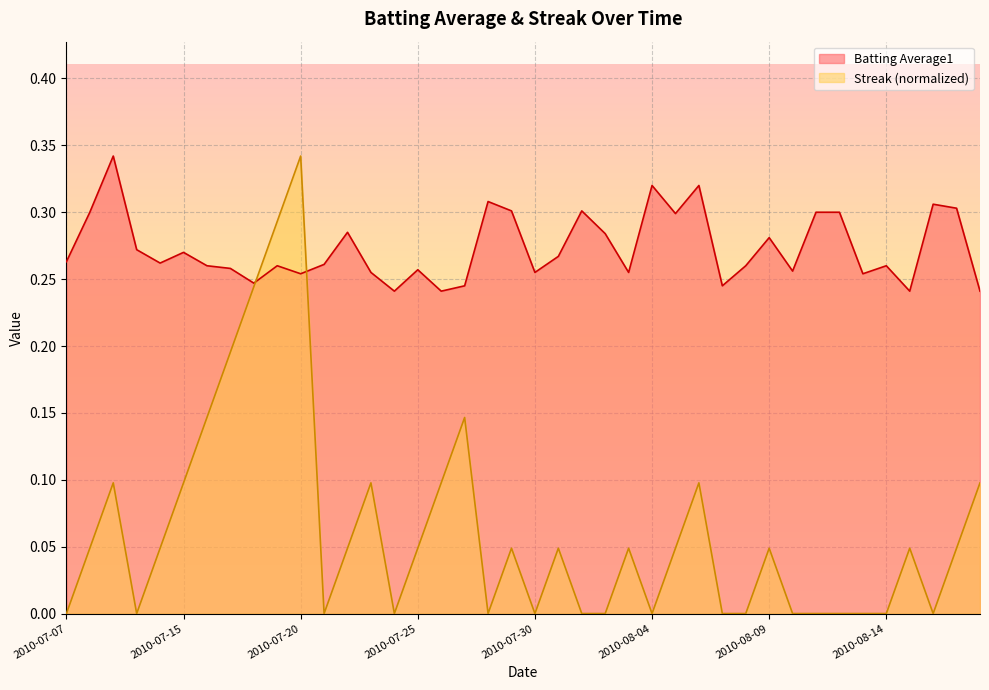

List the series in order of their overall mean, highest first.

Batting Average1, Streak (normalized)